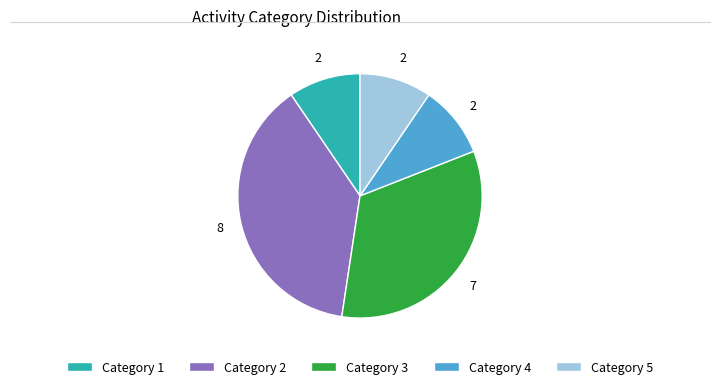

Is Category 4 the majority of the pie?

No